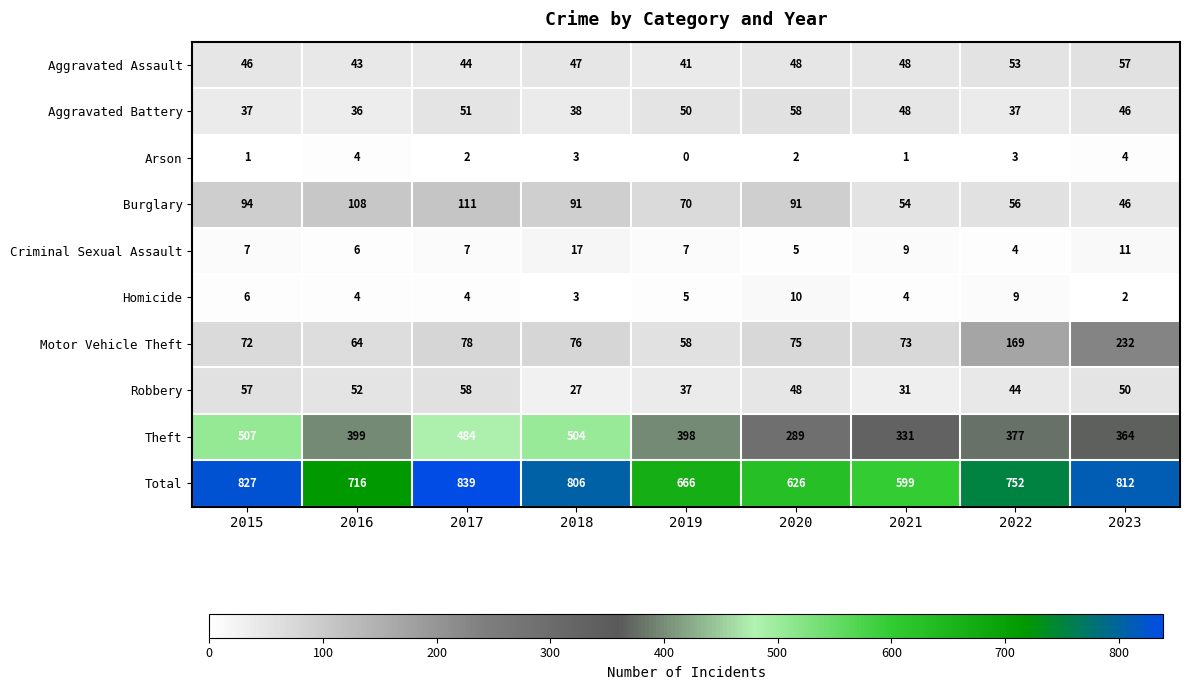

Which series has the widest spread of values?

Total